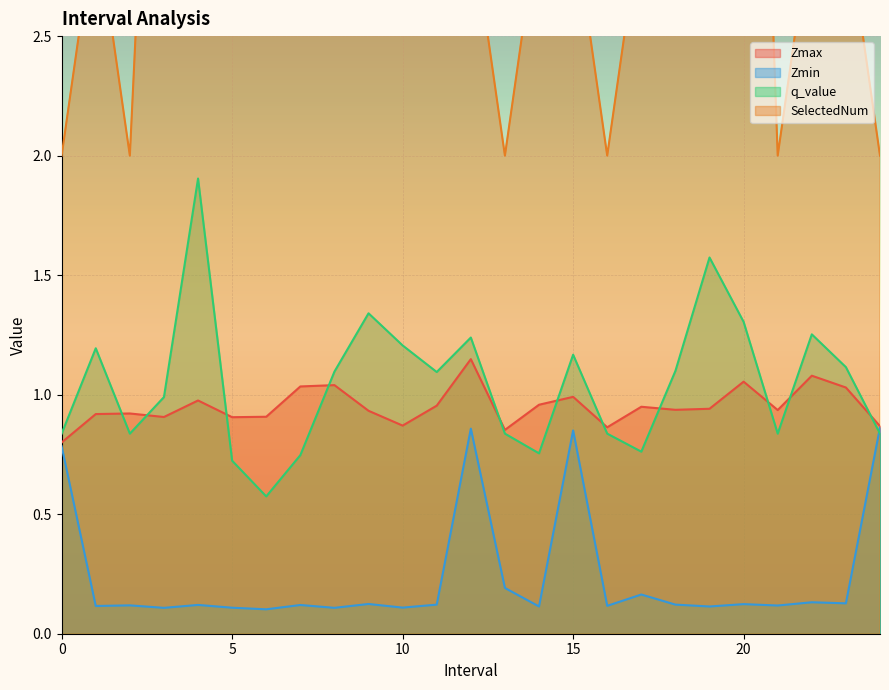

What are all the series names shown in the legend?

Zmax, Zmin, q_value, SelectedNum